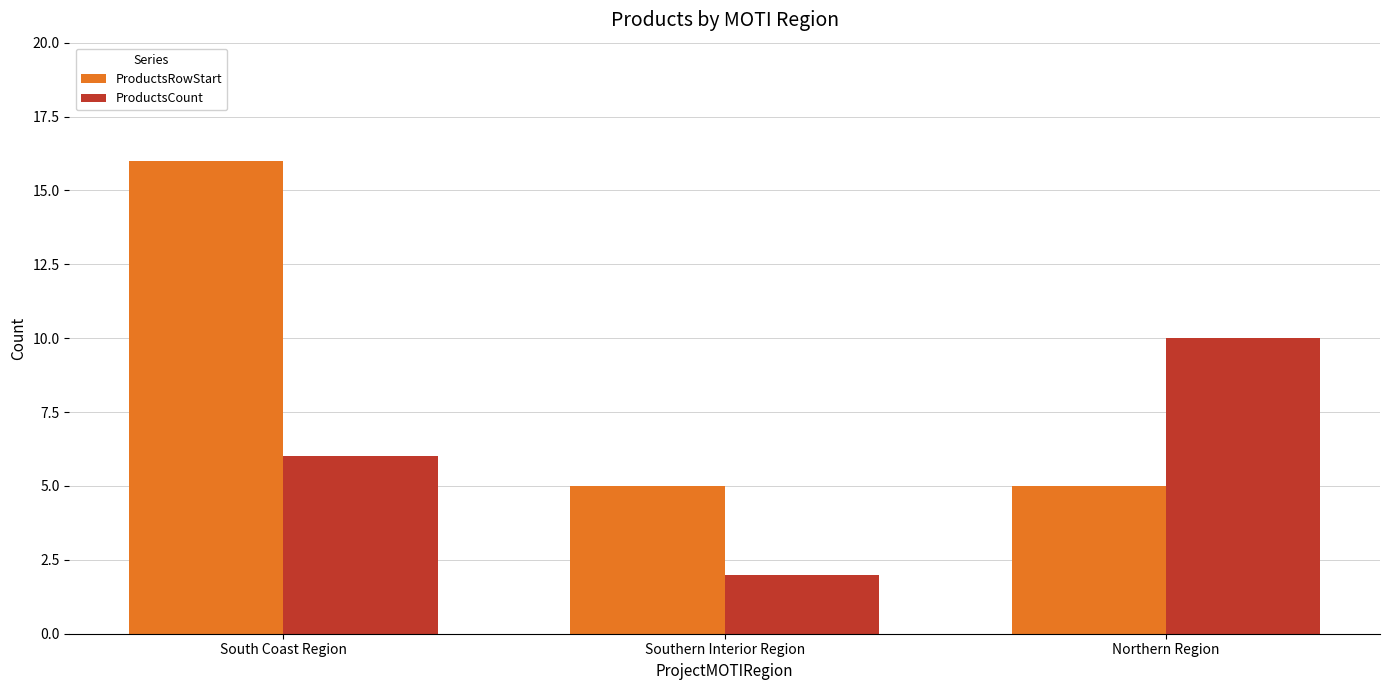

Reading right to left, transcribe all the data shown in this chart.

ProductsRowStart: 5	5	16
ProductsCount: 10	2	6